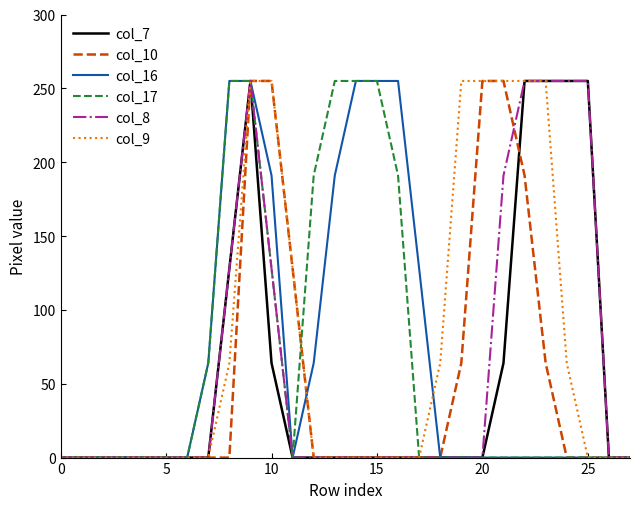

What is the maximum value shown in the chart?

255